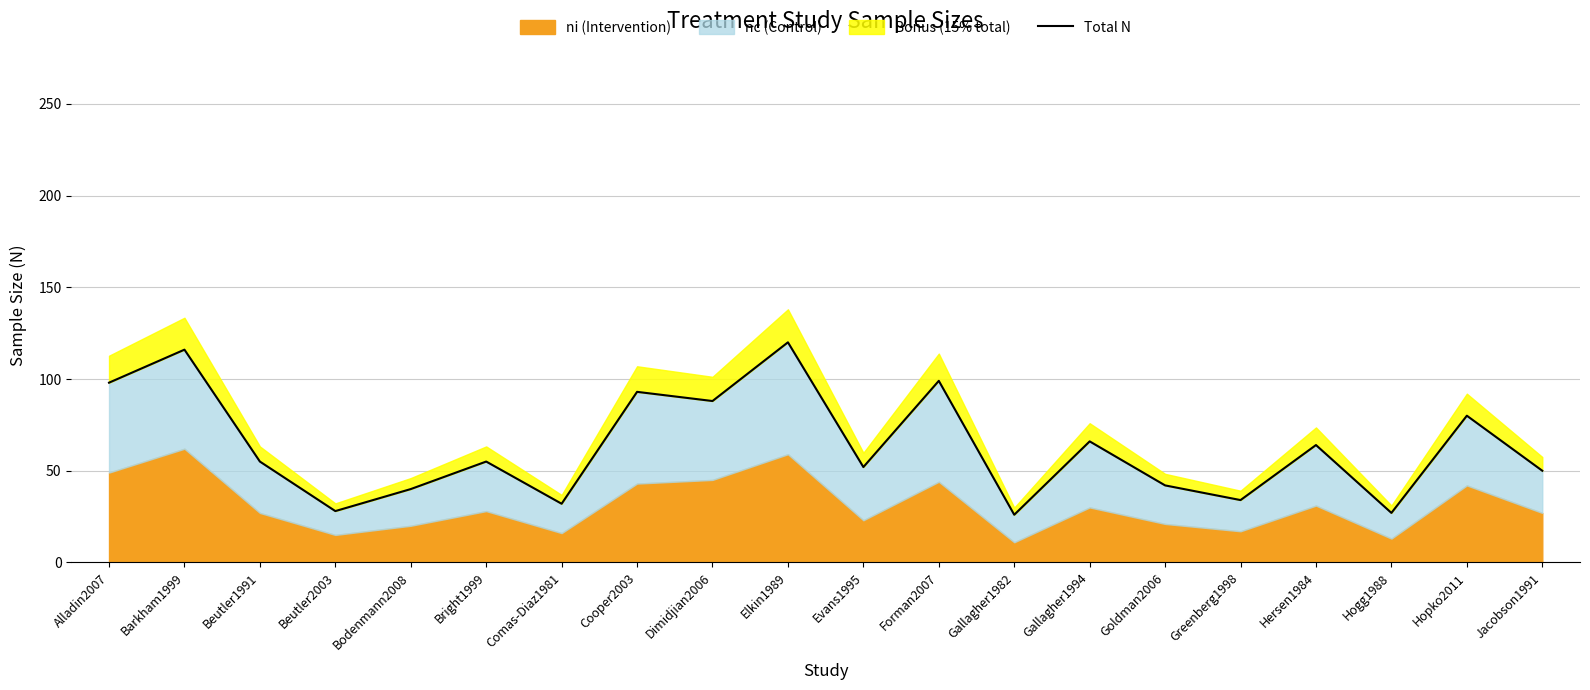

How many lines are shown in the chart?

1